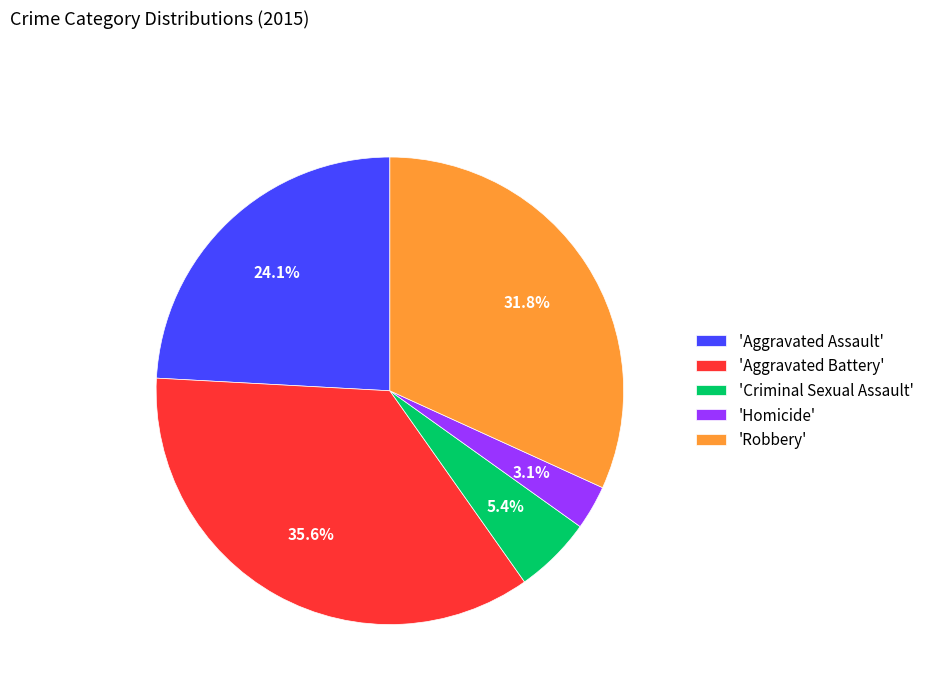

Do 'Homicide' and 'Criminal Sexual Assault' together represent more than half of the pie?

No